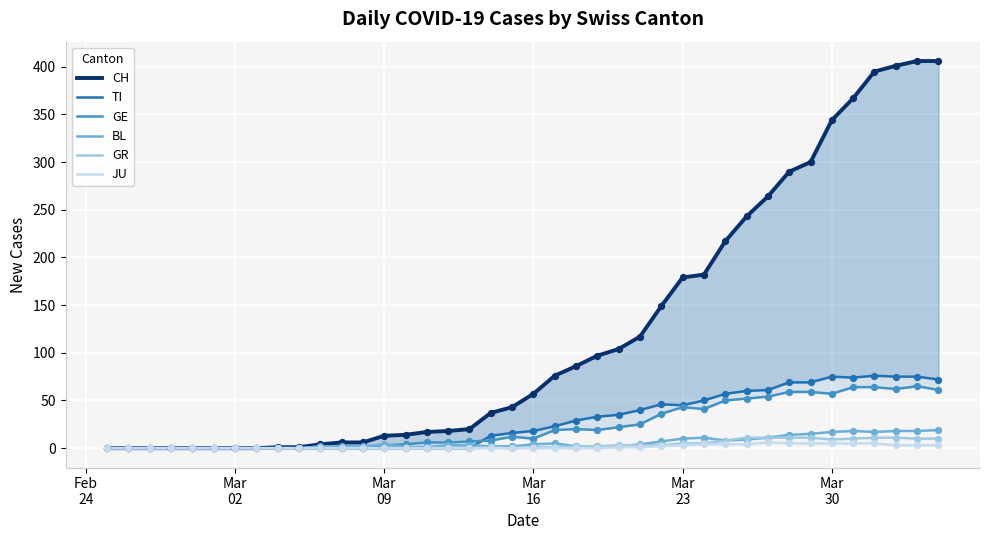

Is the value of BL at 13 greater than the value of TI at 24?

No